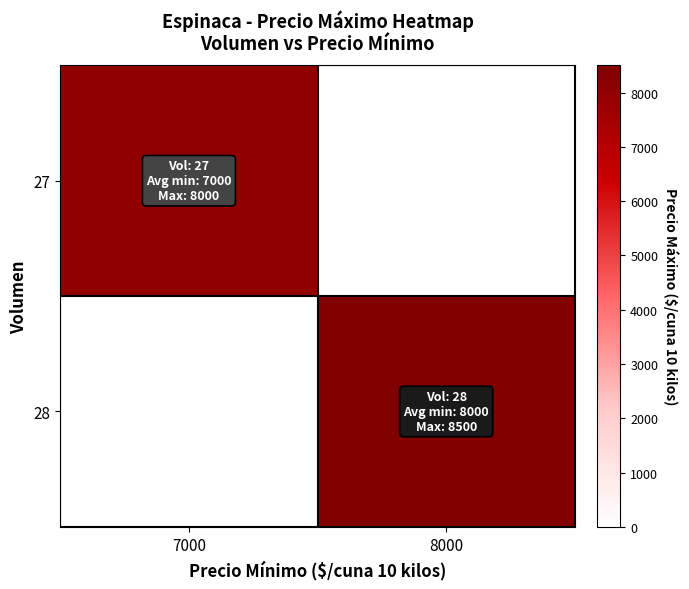

List the labels in order of 27 value, largest first.

7000, 8000